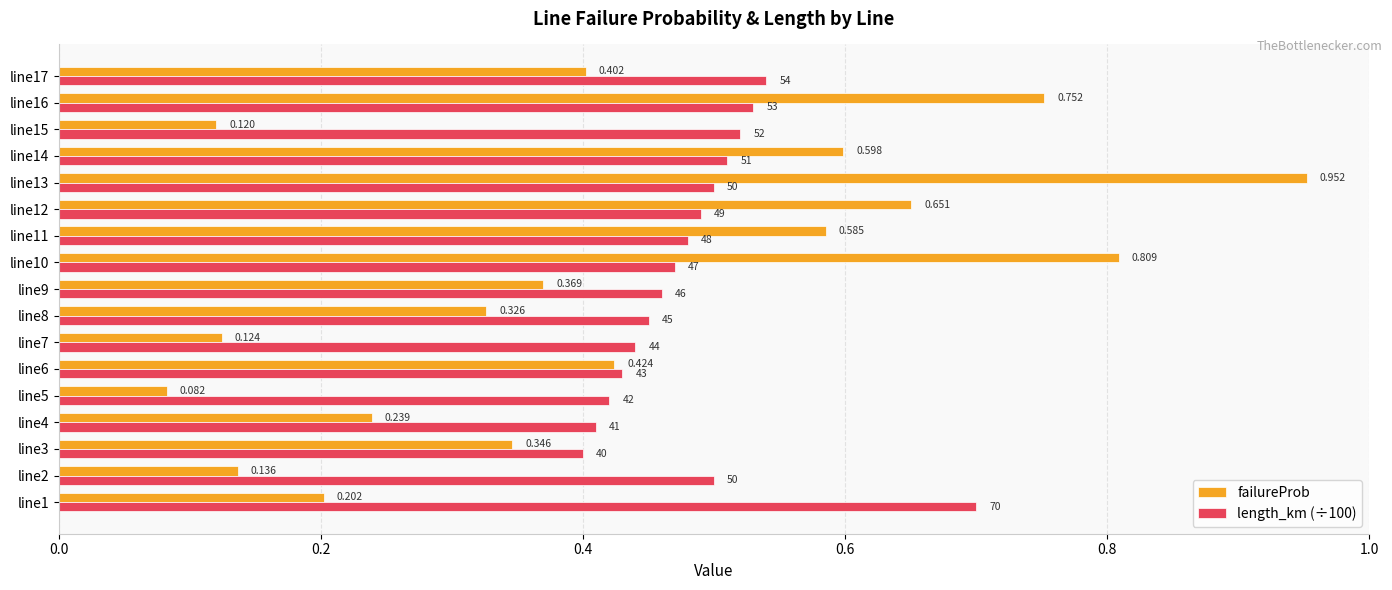

Count the number of data series in this chart.

2